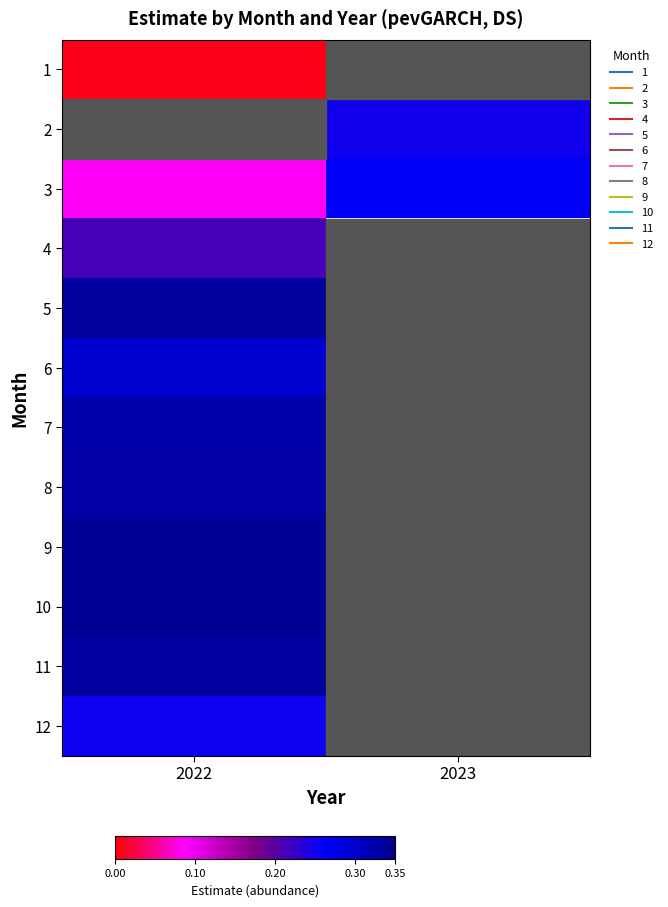

Which series has the widest spread of values?

3